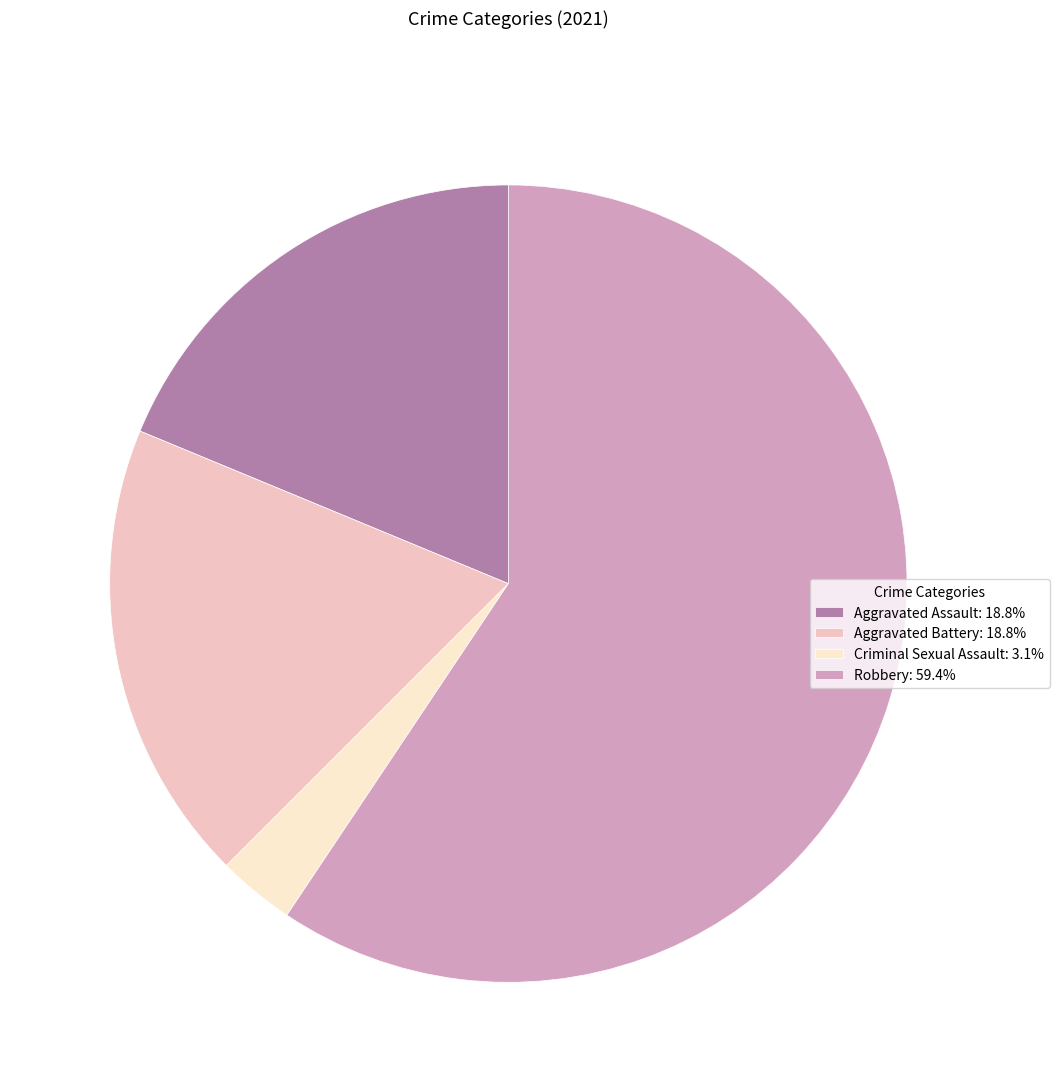

True or false: Aggravated Assault accounts for 26% of the total.

False